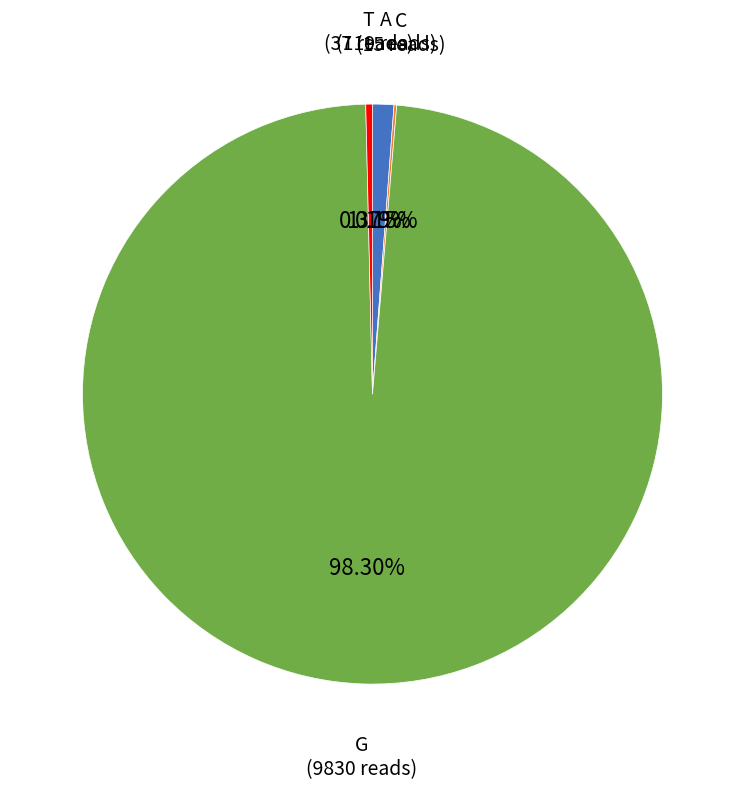

To the nearest percent, what percentage of the pie is G?

98%